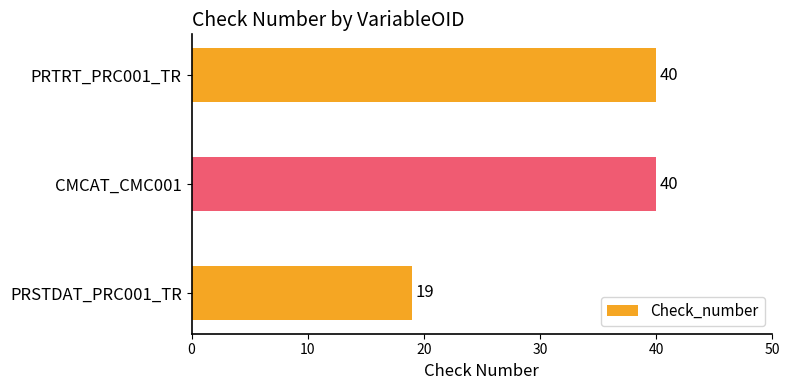

How many categories are shown in the chart?

3